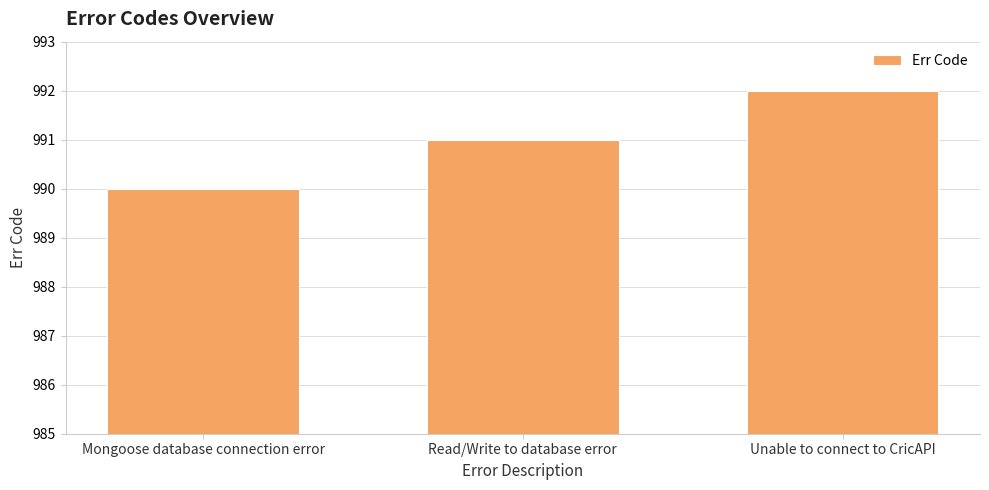

Which has a higher value, Unable to connect to CricAPI or Mongoose database connection error?

Unable to connect to CricAPI